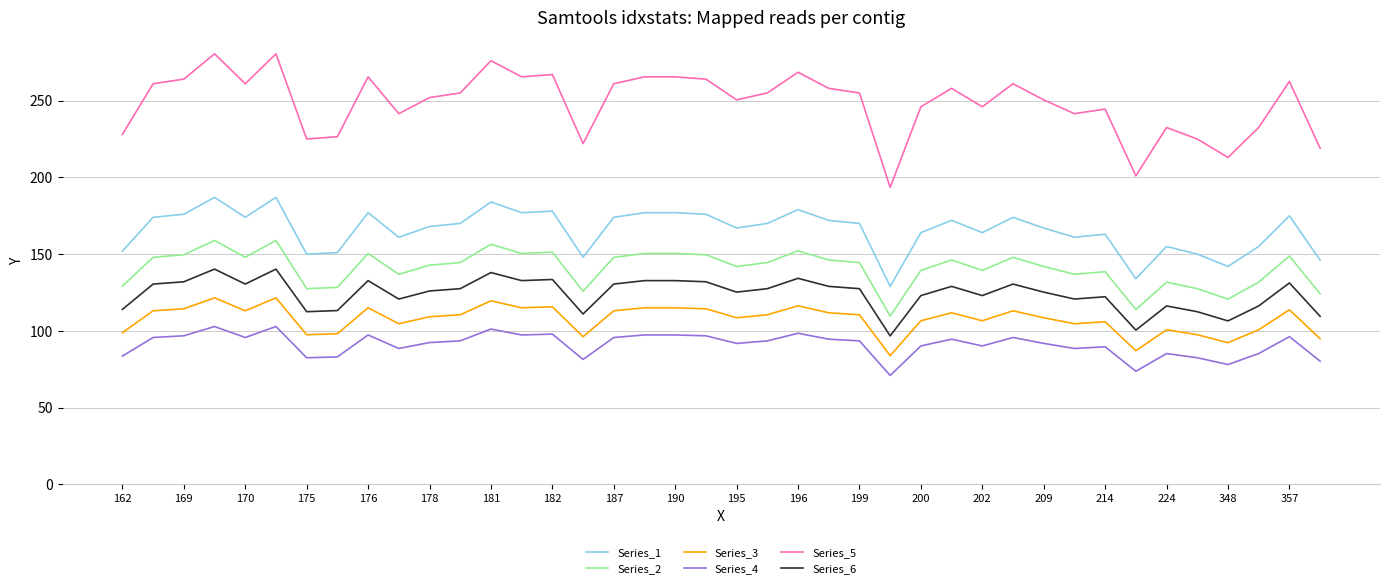

How many lines are shown in the chart?

6